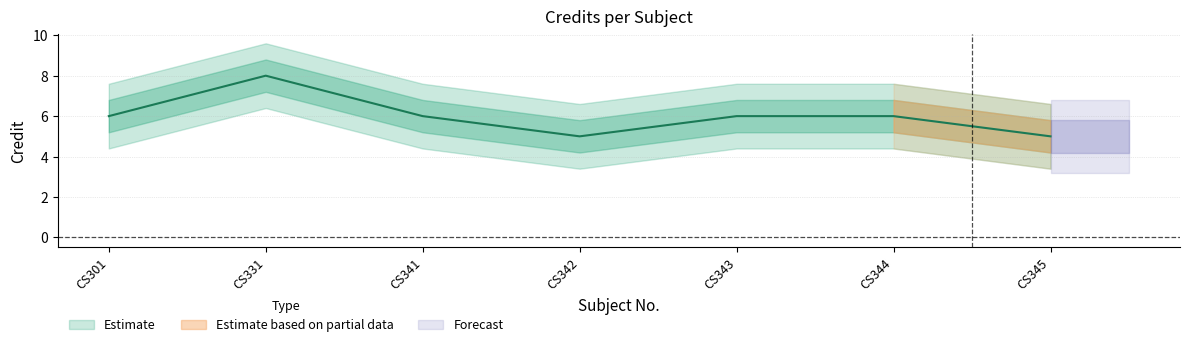

How many values are between 5 and 6?

6